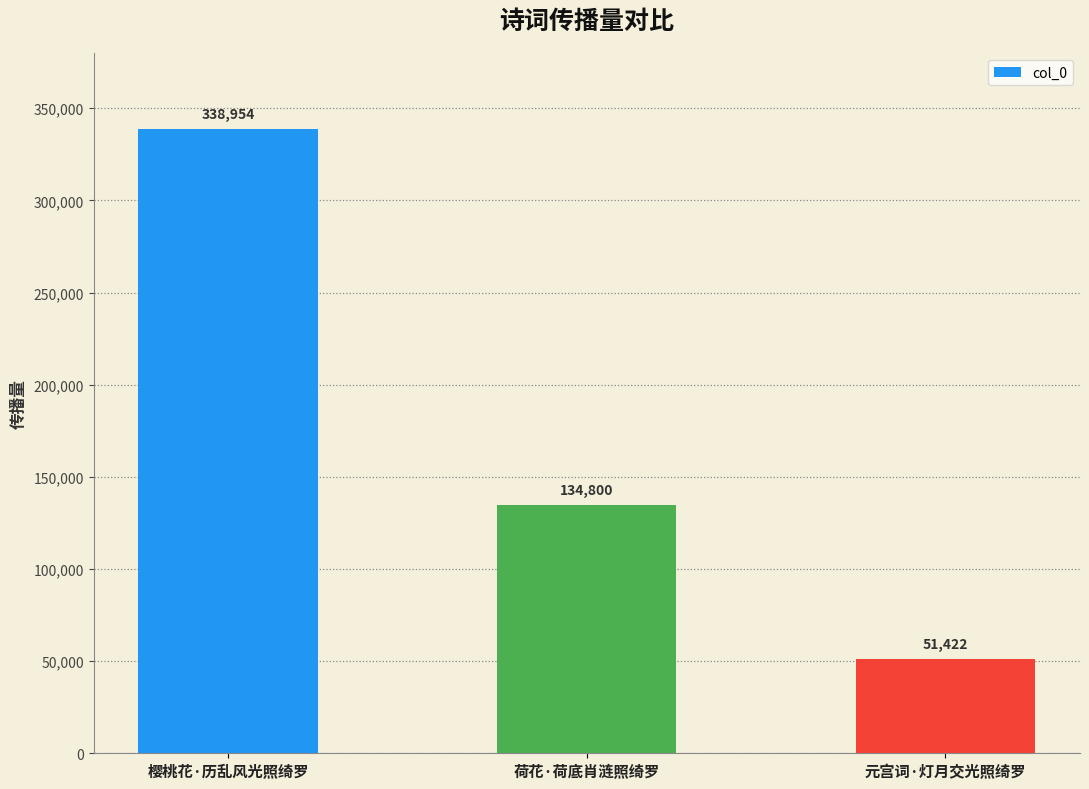

Where does the data first go above 134800?

樱桃花·历乱风光照绮罗